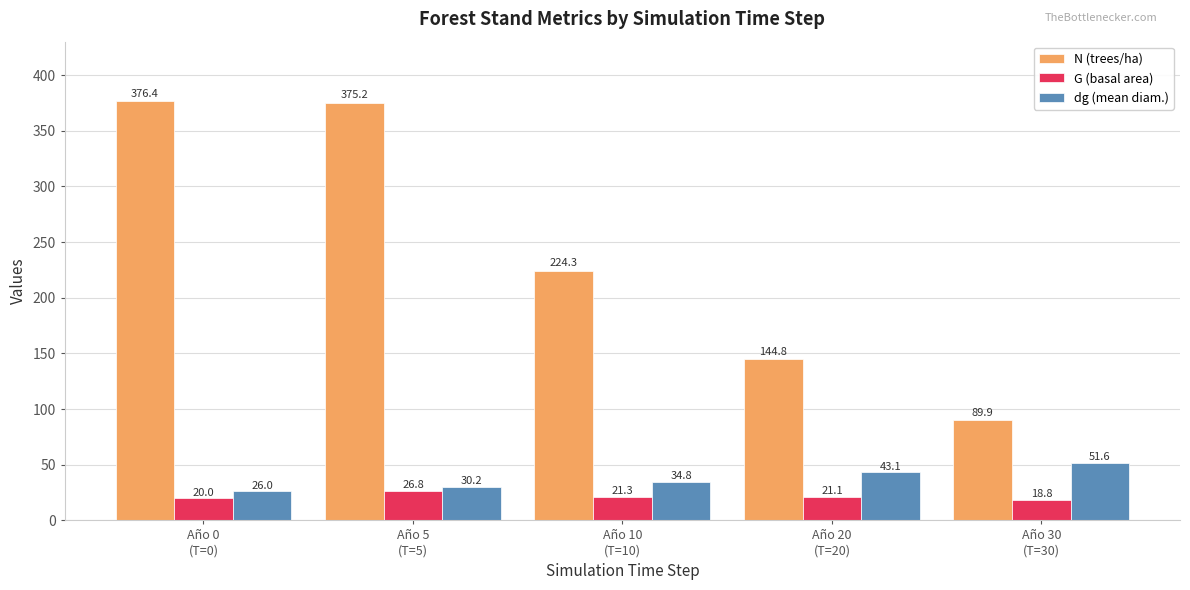

Is it true that G (basal area) equals 7.0 at Año 10
(T=10)?

False